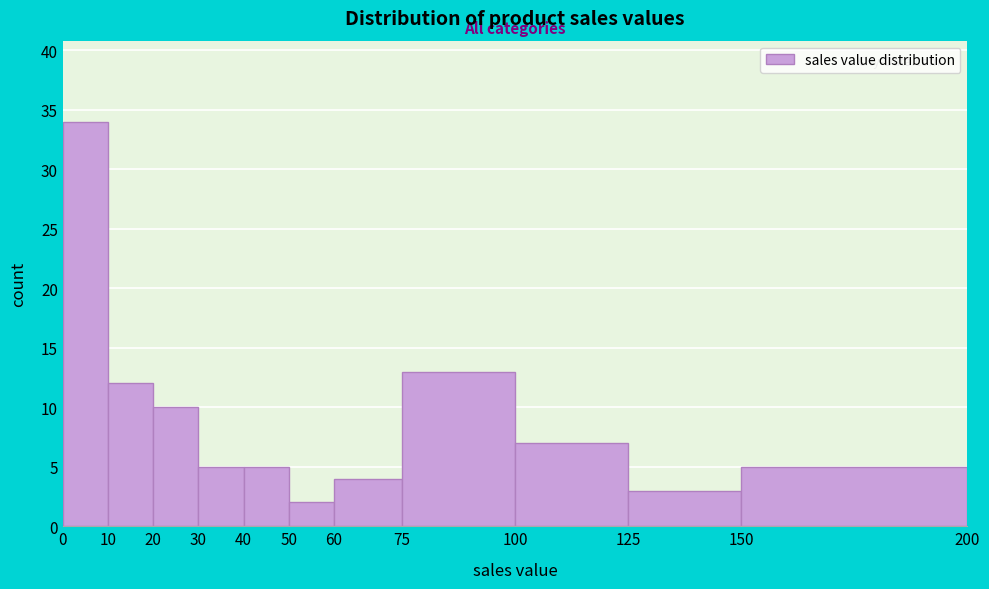

Reading left to right, transcribe this chart: for each bar, give the range it covers on the x-axis and its height. The values are not printed on the chart, so give them approximately, as read against the axis.

0 to 10: 34
10 to 20: 12
20 to 30: 10
30 to 40: 5
40 to 50: 5
50 to 60: 2
60 to 75: 4
75 to 100: 13
100 to 125: 7
125 to 150: 3
150 to 200: 5